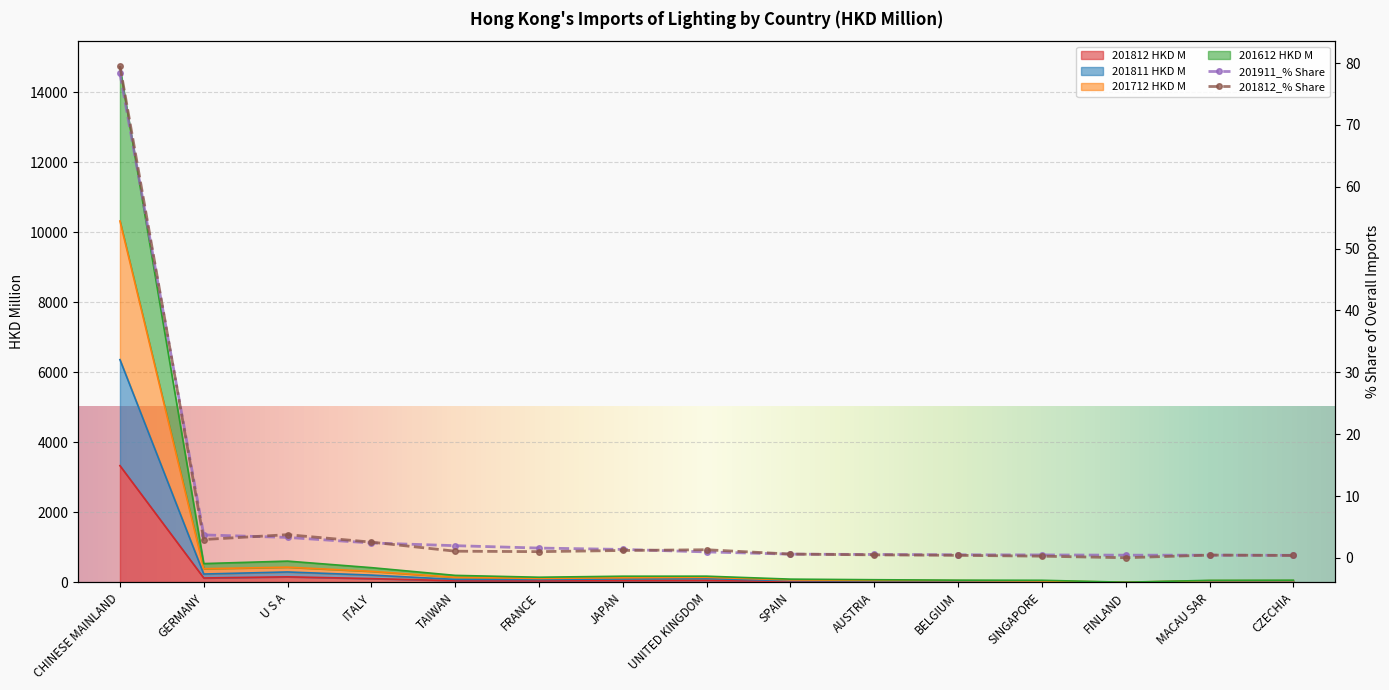

Where is the first local minimum for 201612 HKD M?

GERMANY